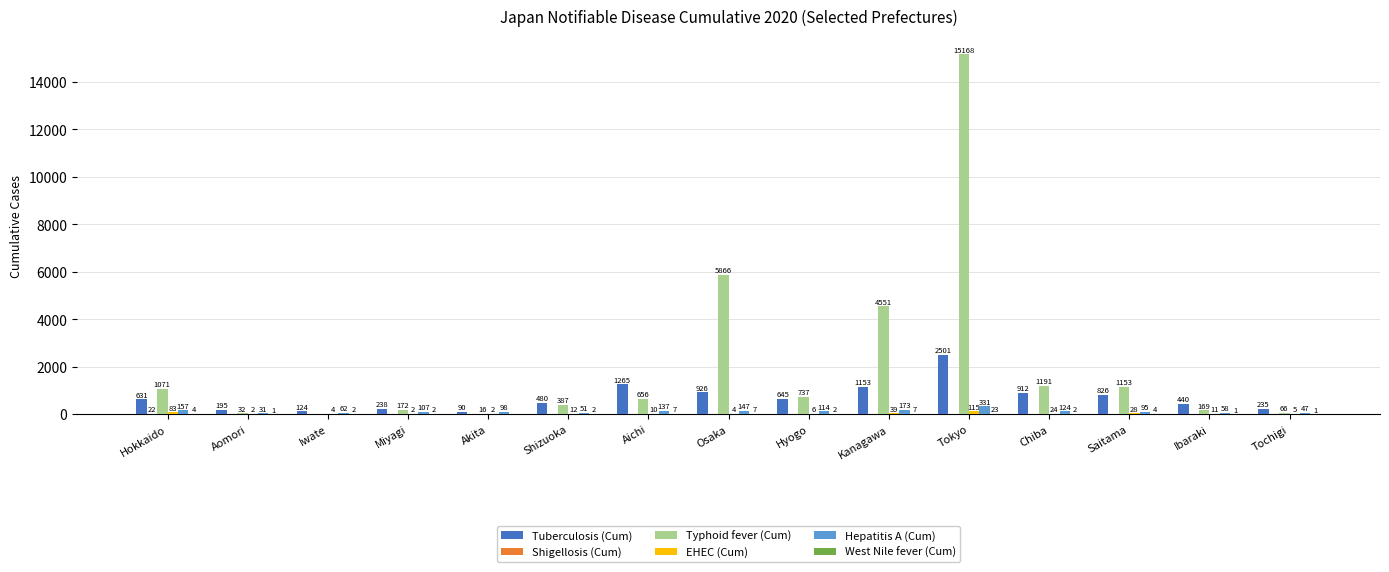

Which series has the largest total across all categories?

Typhoid fever (Cum)